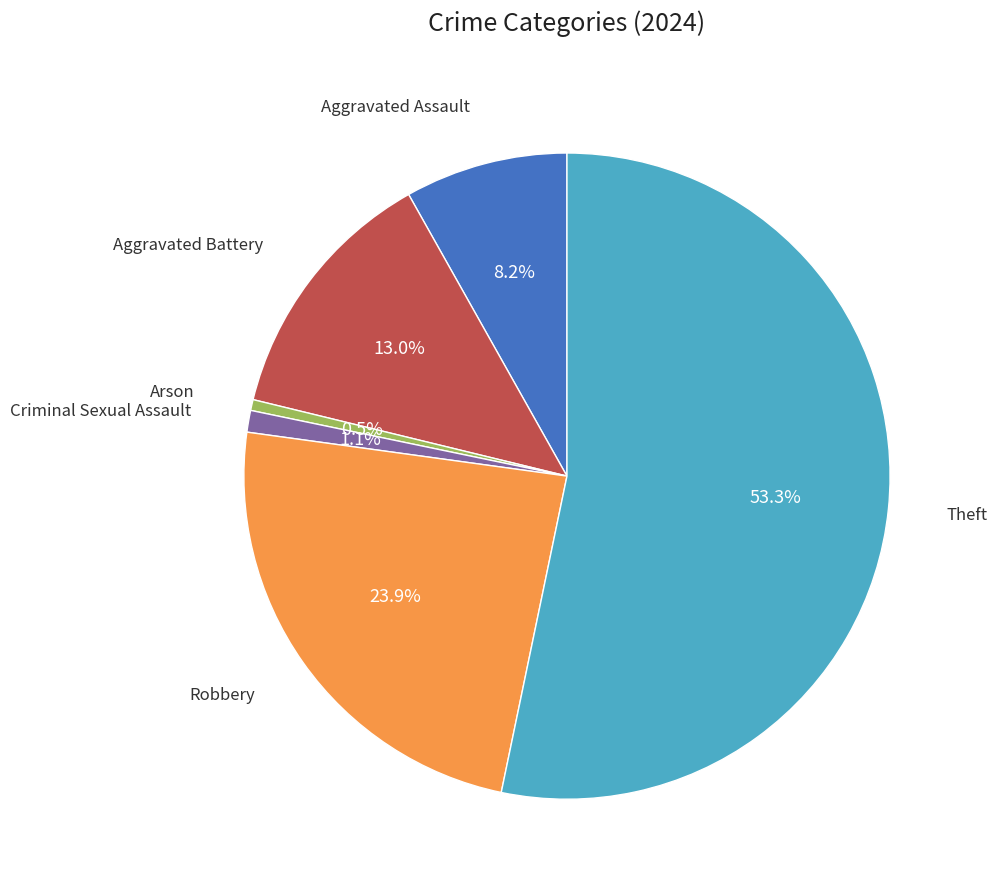

Does any single category account for the majority?

Yes